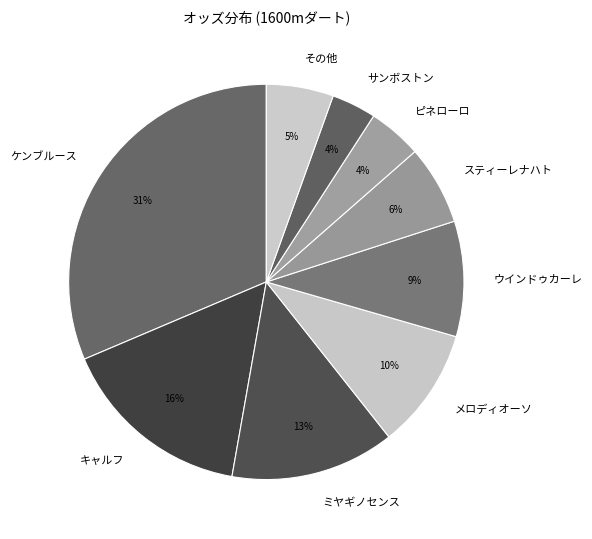

What percentage is the ミヤギノセンス slice, to the nearest percent?

13%